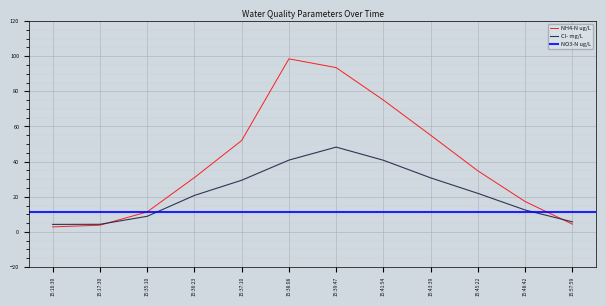

What is the difference between the NH4-N ug/L values at 15:57:59 and 15:35:10?

7.0